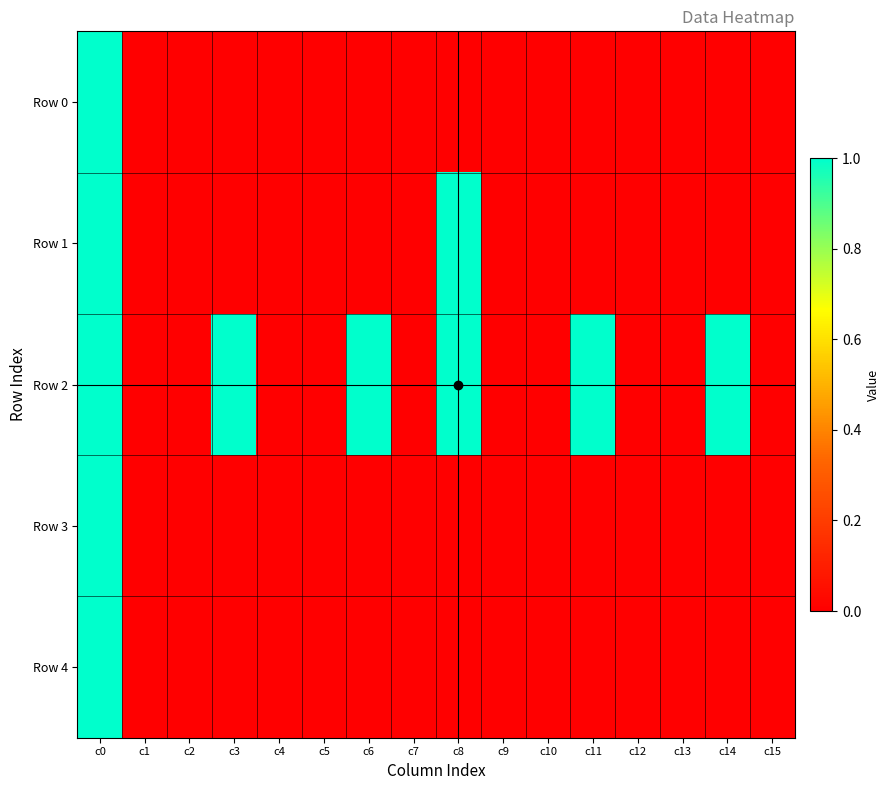

Reading right to left, extract all data points from this chart.

Row 0: c15=0	c14=0	c13=0	c12=0	c11=0	c10=0	c9=0	c8=0	c7=0	c6=0	c5=0	c4=0	c3=0	c2=0	c1=0	c0=1
Row 1: c15=0	c14=0	c13=0	c12=0	c11=0	c10=0	c9=0	c8=1	c7=0	c6=0	c5=0	c4=0	c3=0	c2=0	c1=0	c0=1
Row 2: c15=0	c14=1	c13=0	c12=0	c11=1	c10=0	c9=0	c8=1	c7=0	c6=1	c5=0	c4=0	c3=1	c2=0	c1=0	c0=1
Row 3: c15=0	c14=0	c13=0	c12=0	c11=0	c10=0	c9=0	c8=0	c7=0	c6=0	c5=0	c4=0	c3=0	c2=0	c1=0	c0=1
Row 4: c15=0	c14=0	c13=0	c12=0	c11=0	c10=0	c9=0	c8=0	c7=0	c6=0	c5=0	c4=0	c3=0	c2=0	c1=0	c0=1